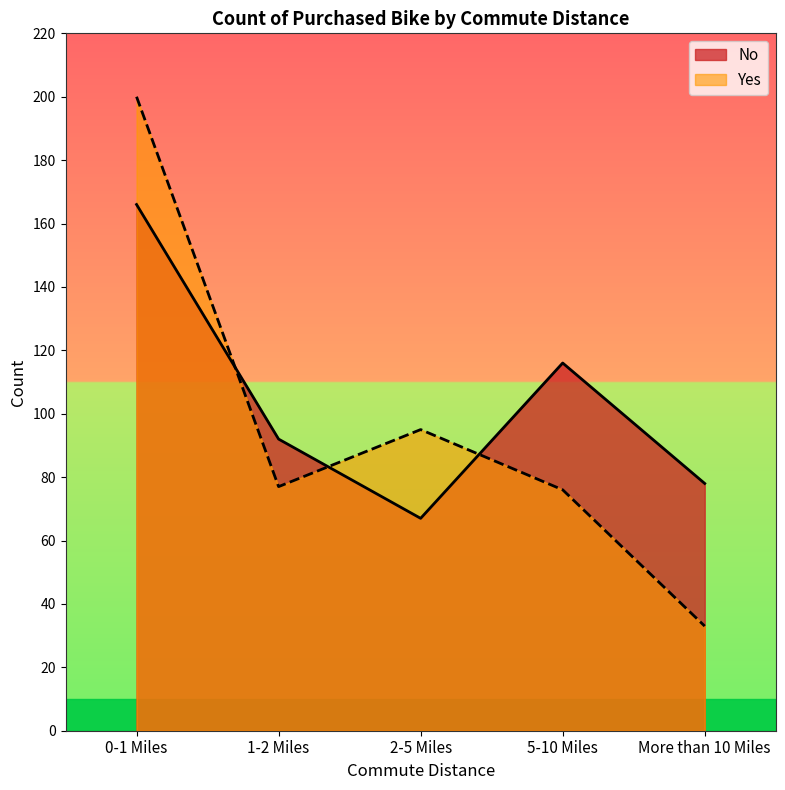

Does the chart have visible grid lines?

No